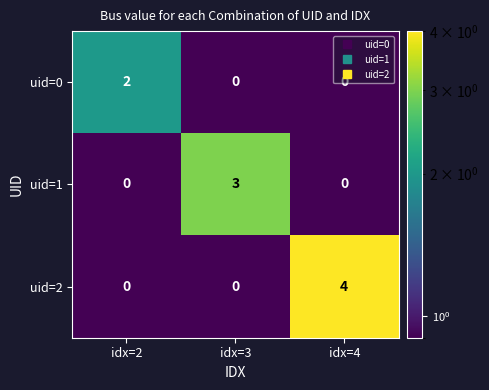

What is the difference between the highest and lowest values at idx=2?

2